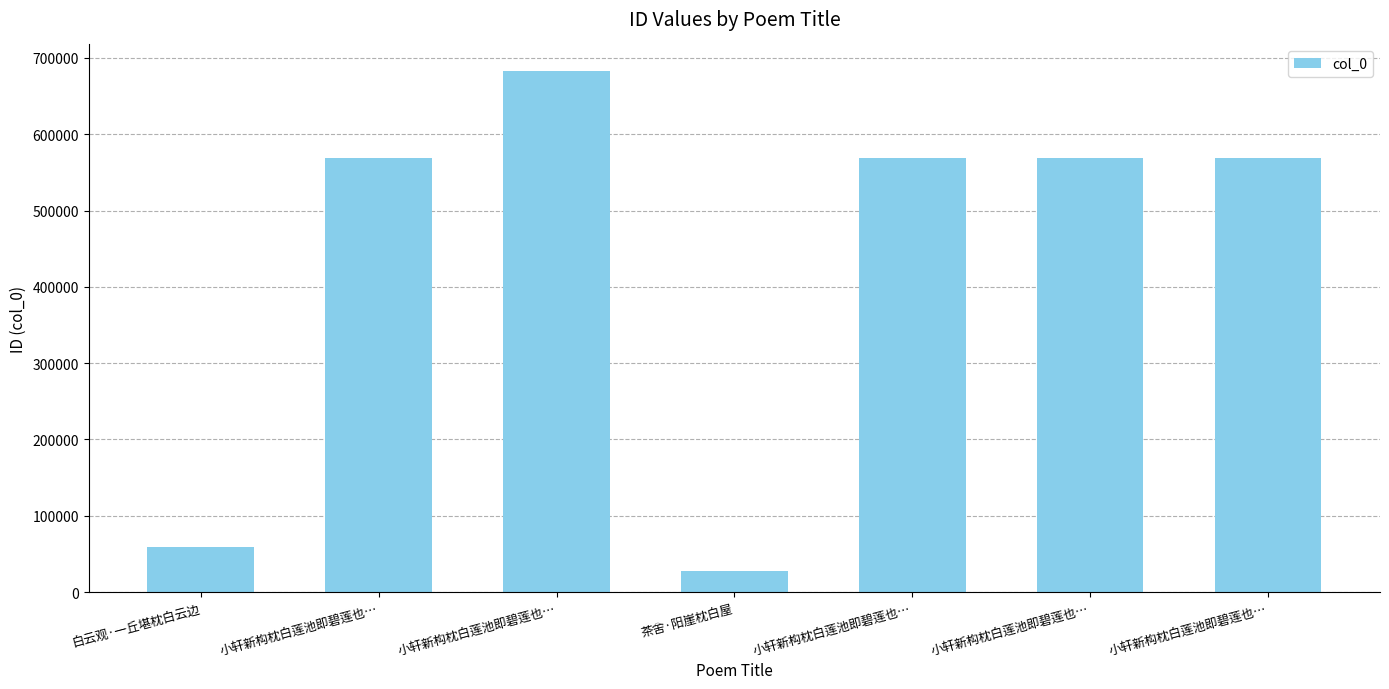

What is the change in value from 茶舍·阳崖枕白屋 to 小轩新构枕白莲池即碧莲也…?

+541549